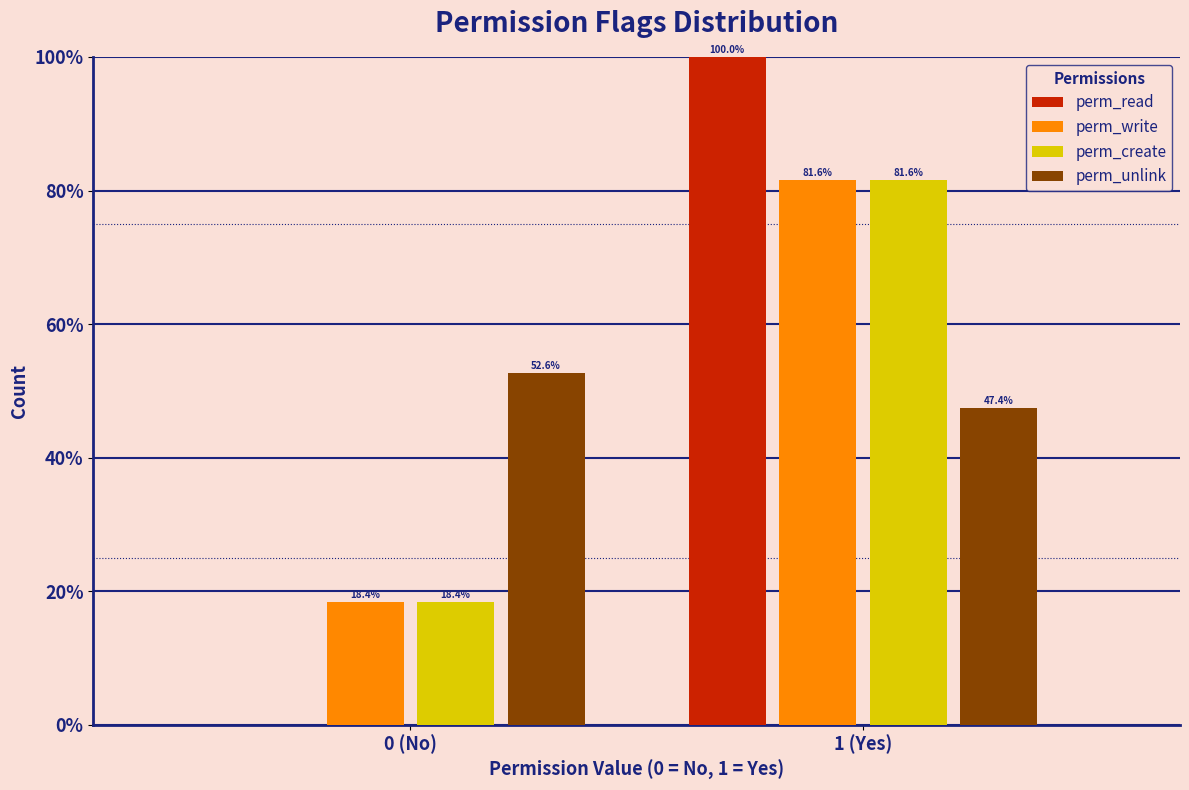

What are all the series names shown in the legend?

perm_read, perm_write, perm_create, perm_unlink